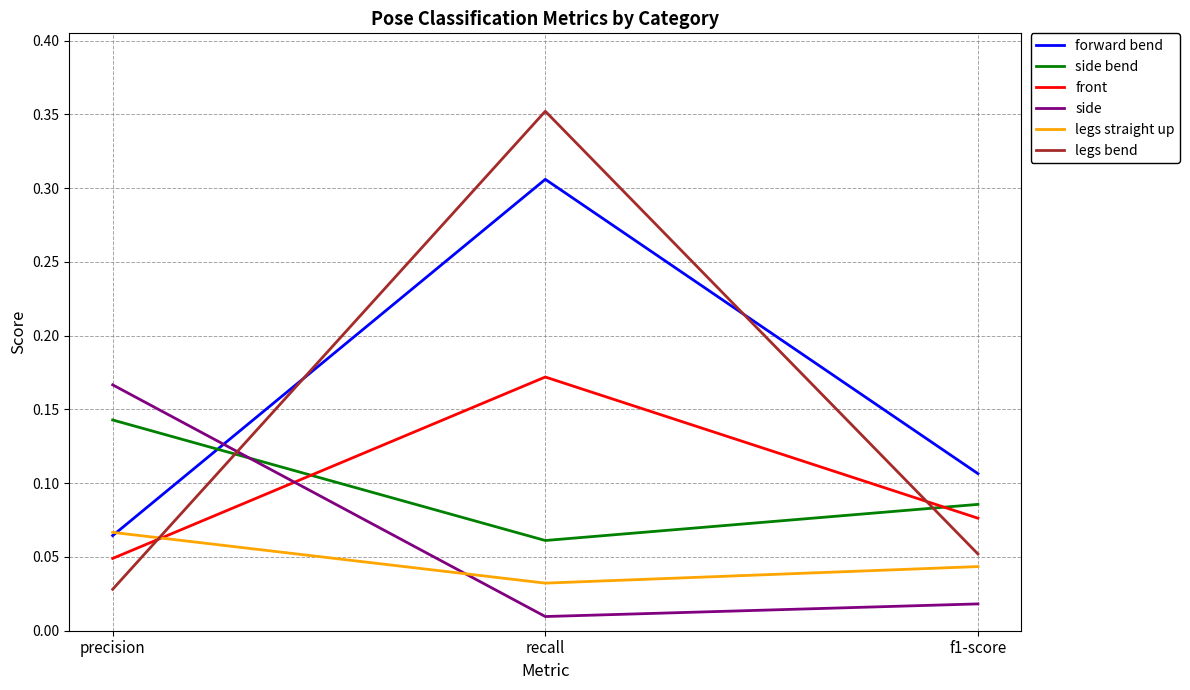

How many categories are shown in the chart?

3